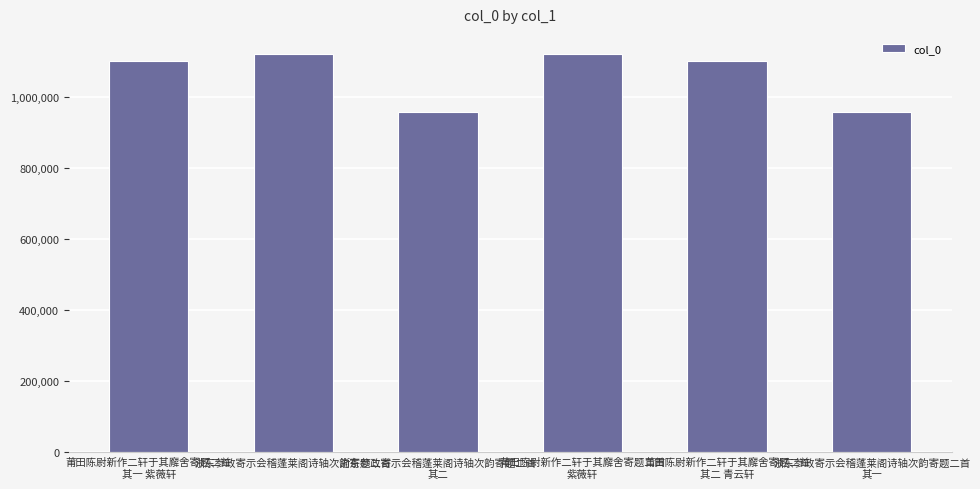

Read the value at 浙东参政寄示会稽蓬莱阁诗轴次韵寄题二首
其二.

956671